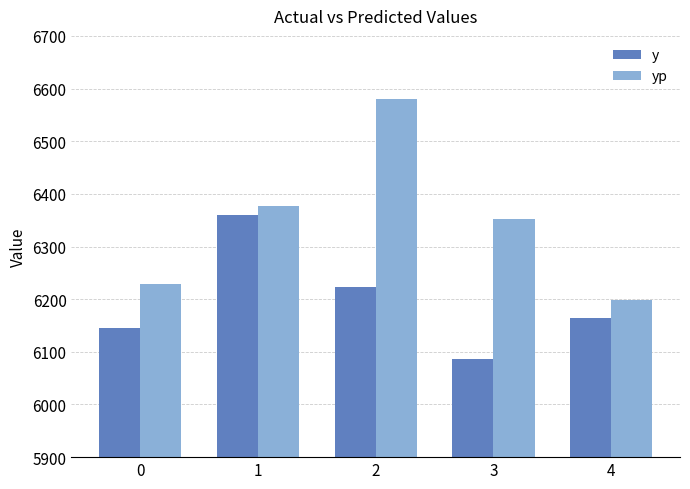

Reading left to right, what are all the values shown in this chart?

y: 6145.0	6360.0	6224.0	6087.0	6165.0
yp: 6229.3	6376.6	6579.3	6351.7	6197.6